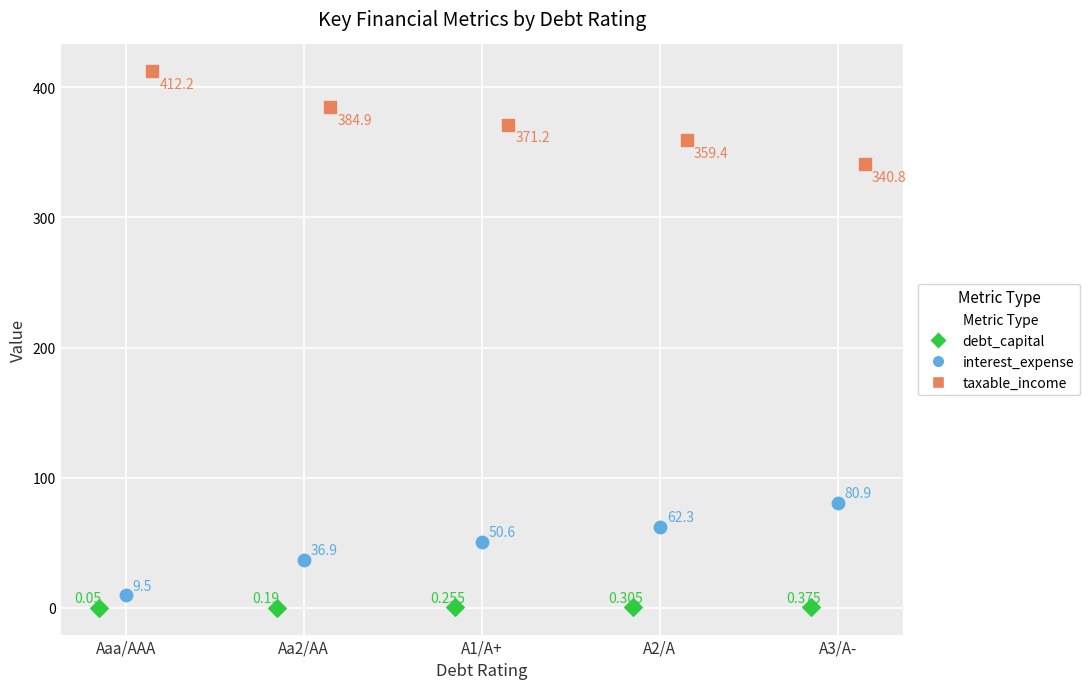

Which series reaches the minimum Y coordinate?

debt_capital